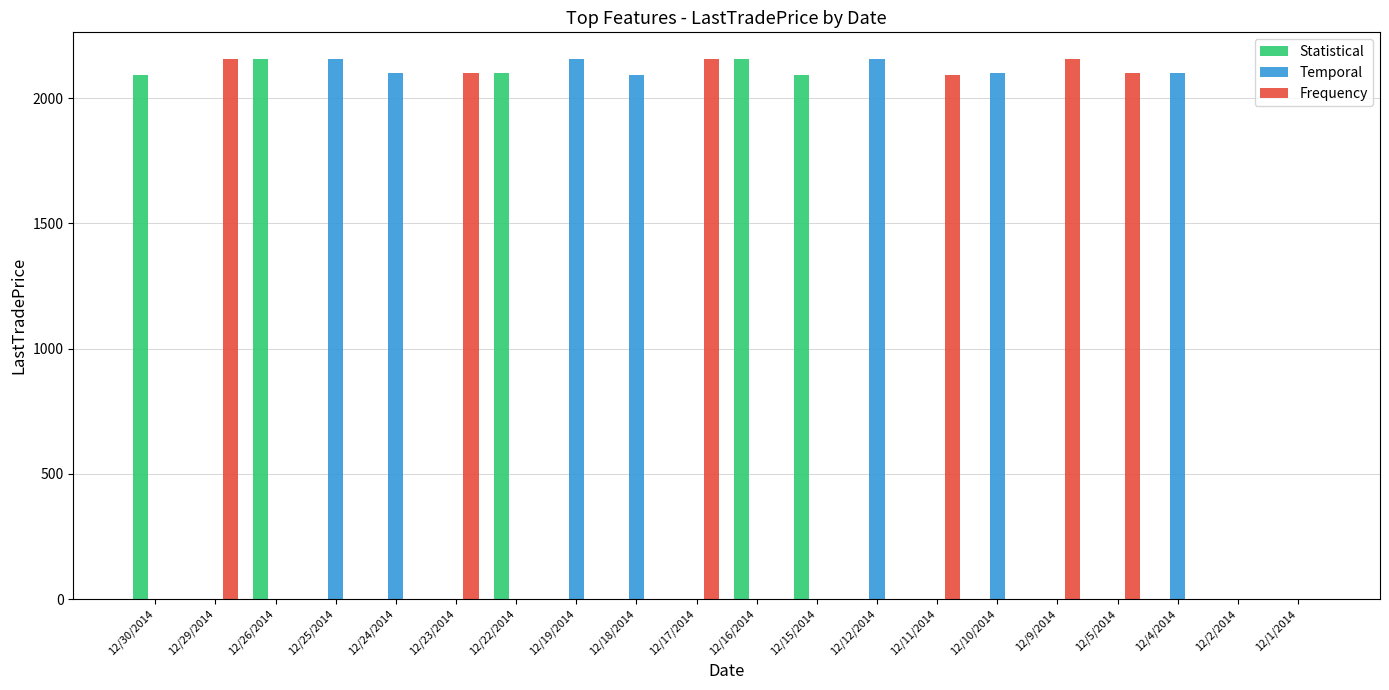

Which series has the largest total across all categories?

Temporal